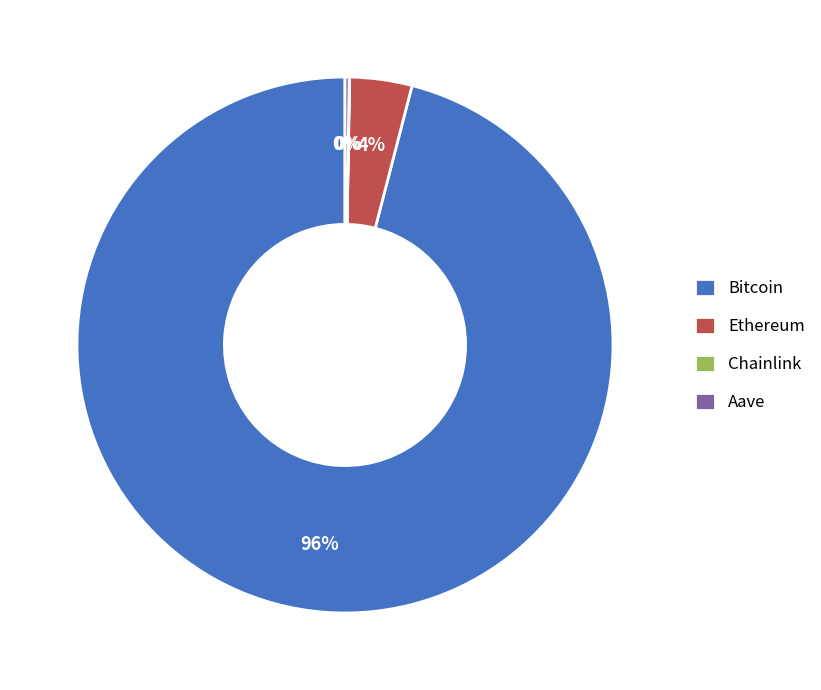

To the nearest percent, what is the average slice percentage?

25%